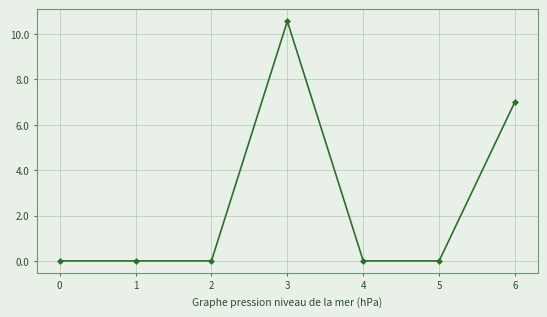

Reading left to right, extract all data points from this chart.

0=0.0	1=0.0	2=0.0	3=10.6	4=0.0	5=0.0	6=7.0